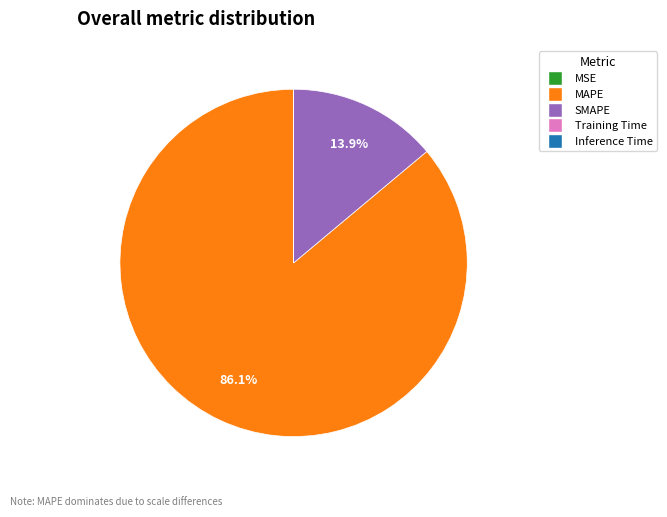

Which category has the biggest portion of the pie?

MAPE